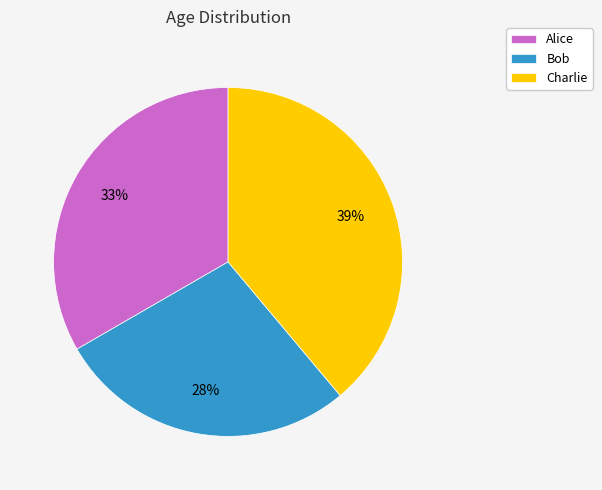

Which slice is the largest?

Charlie